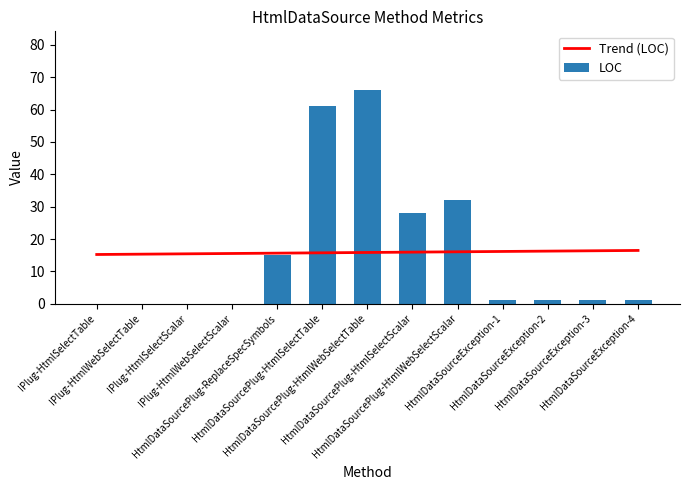

What is the label of the 7th bar from the left?

HtmlDataSourcePlug-HtmlWebSelectTable